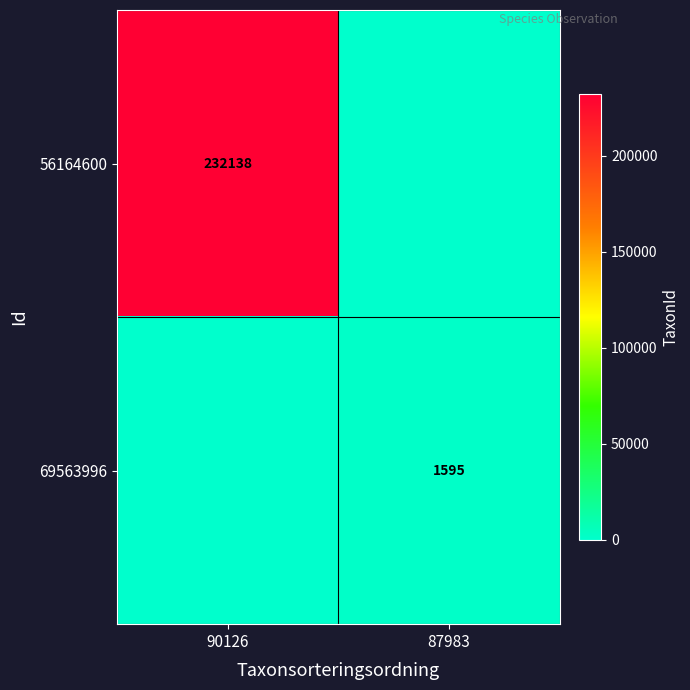

True or false: 69563996 has a value of 2608 at 87983.

False